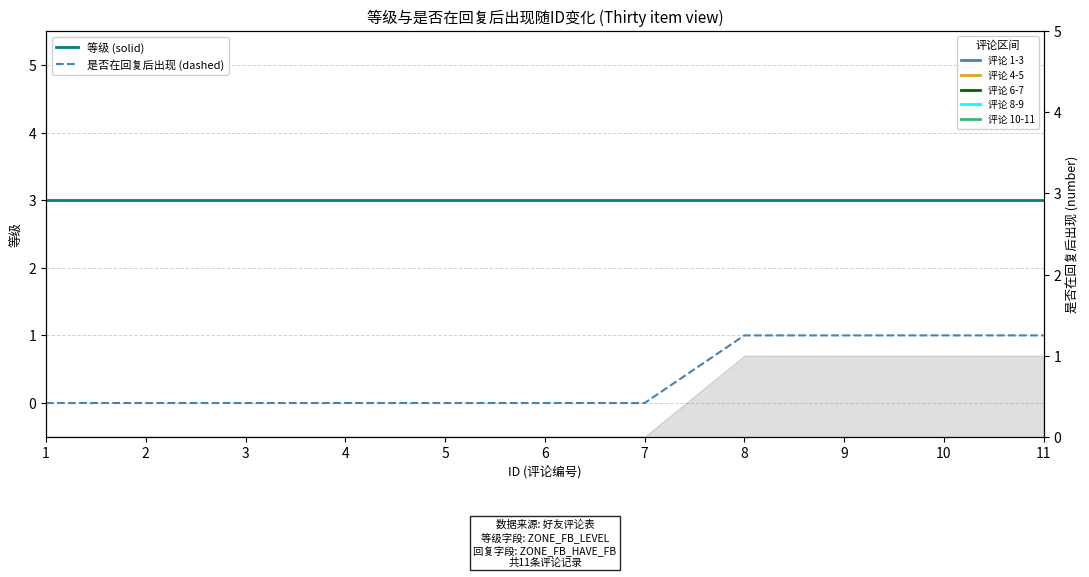

True or false: 等级 (RMSE-style) and 是否在回复后出现 (Bias-style) cross at least once.

False